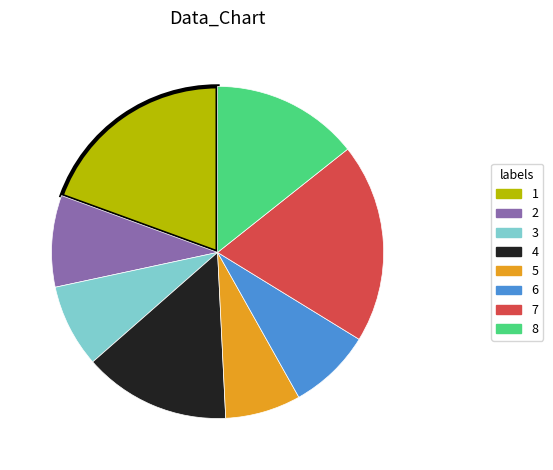

Combined, do 1 and 4 account for over 50%?

No